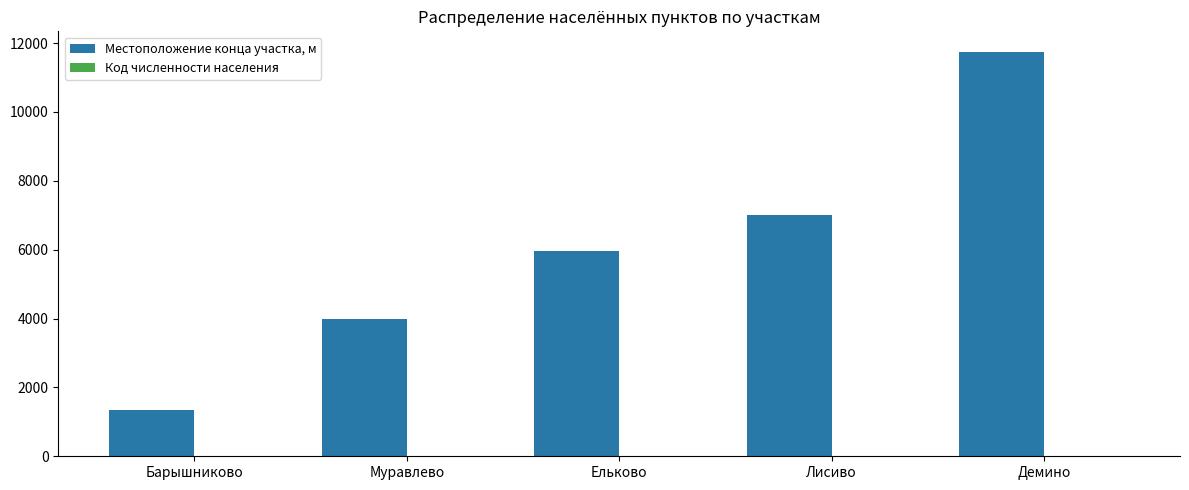

Are the bars grouped side by side (vs. stacked)?

Yes